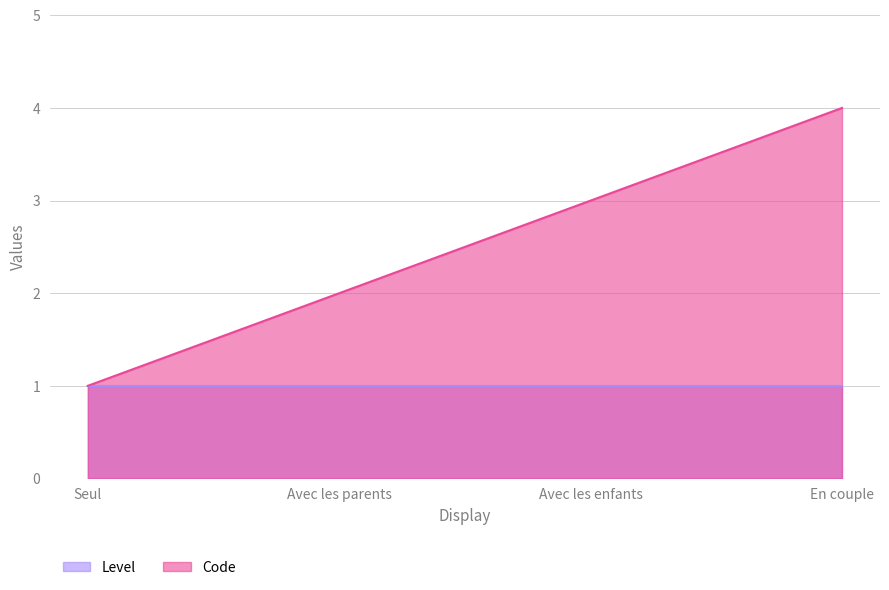

Reading left to right, extract all data points from this chart.

Seul=1	Avec les parents=2	Avec les enfants=3	En couple=4